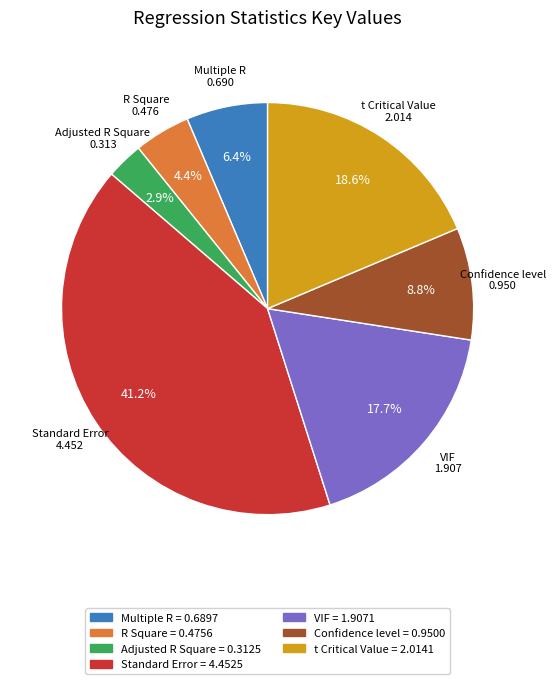

Which has a higher value, Multiple R or VIF?

VIF